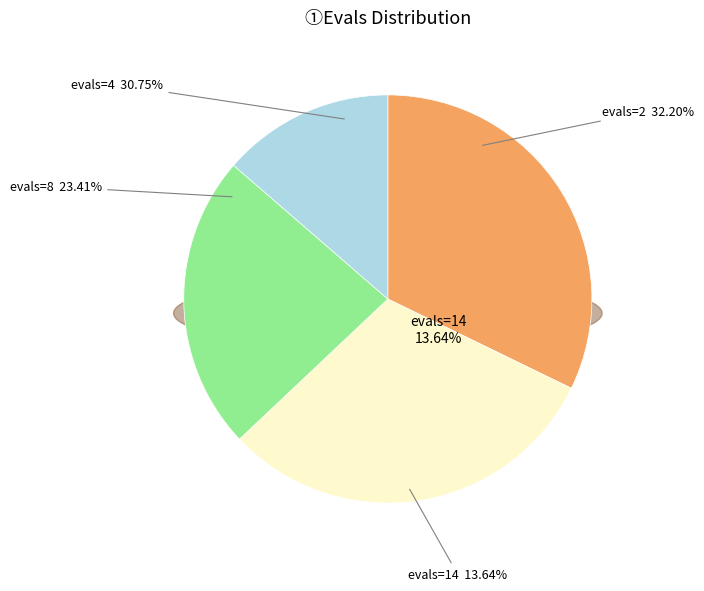

To the nearest percent, what is the difference between the largest and smallest slice percentages?

19%